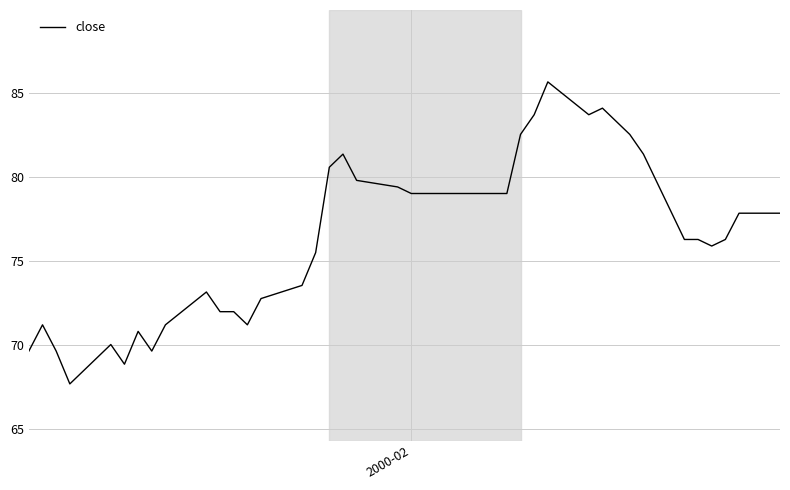

What is the difference between the maximum and minimum values?

18.0